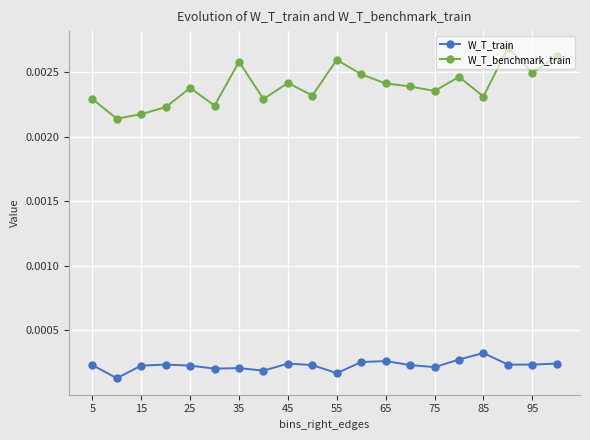

True or false: W_T_train has more than 0 interior local peaks.

True